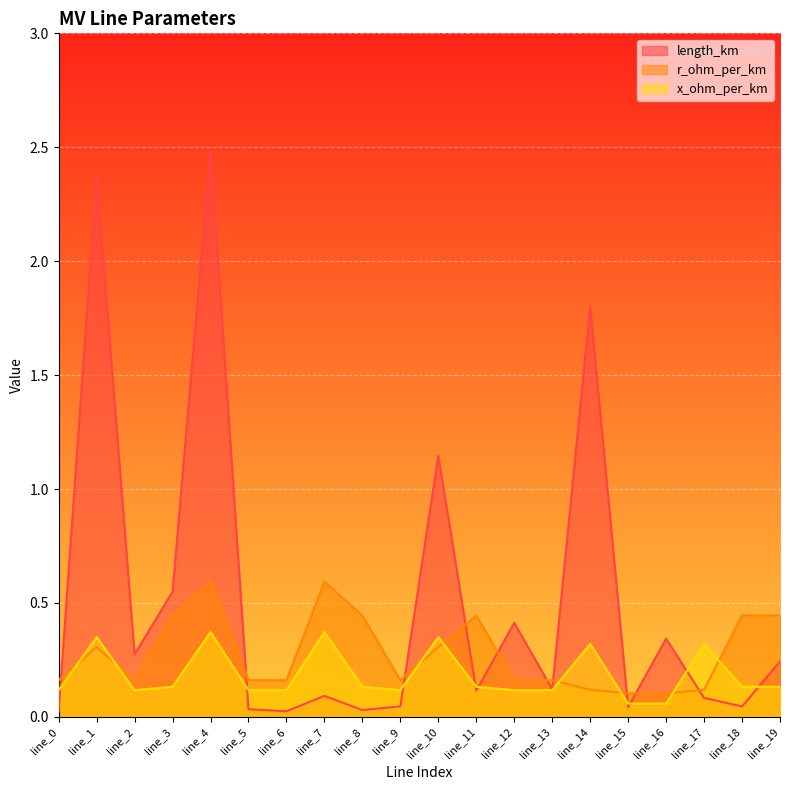

At how many categories does at least one series exceed 0?

20